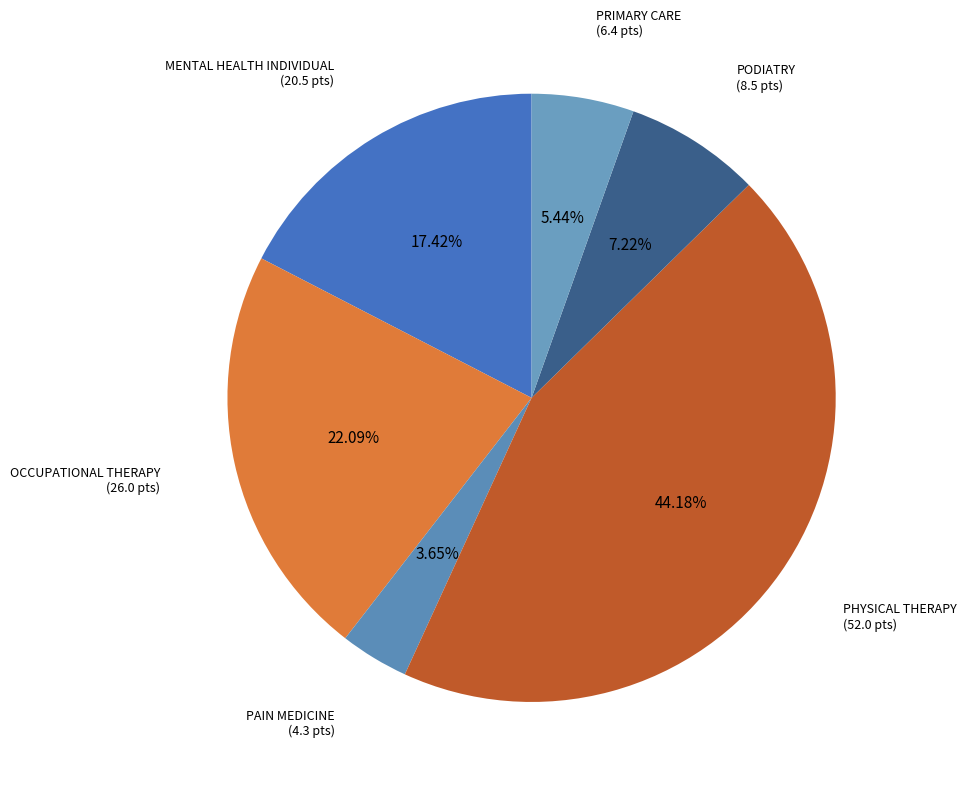

To the nearest percent, what is the difference between the PHYSICAL THERAPY and PRIMARY CARE slice percentages?

39%